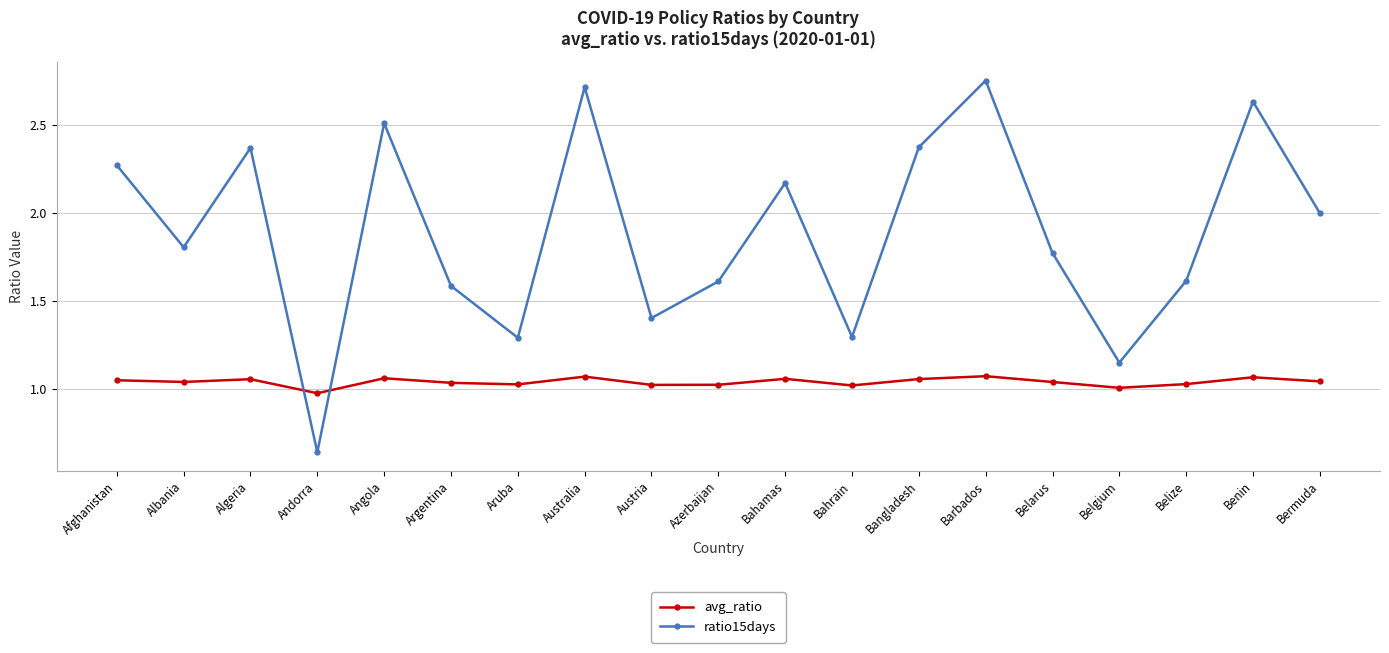

After their last crossing, which series has the higher values: avg_ratio or ratio15days?

ratio15days